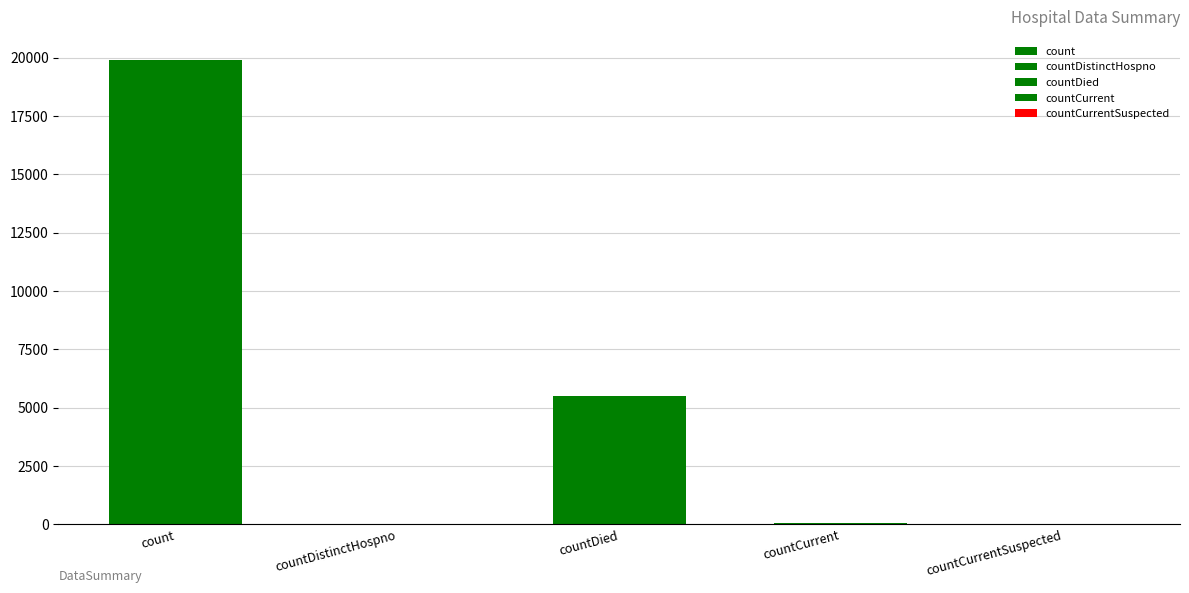

What is the change in value from countDistinctHospno to countCurrent?

+14